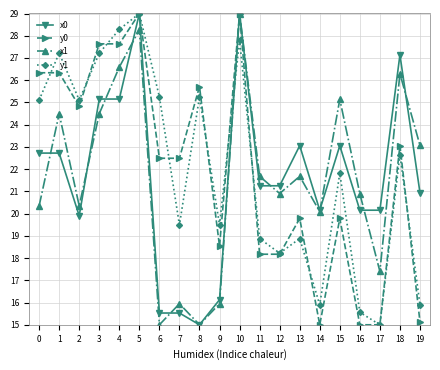

Between 17 and 18, which series saw the biggest shift?

x1